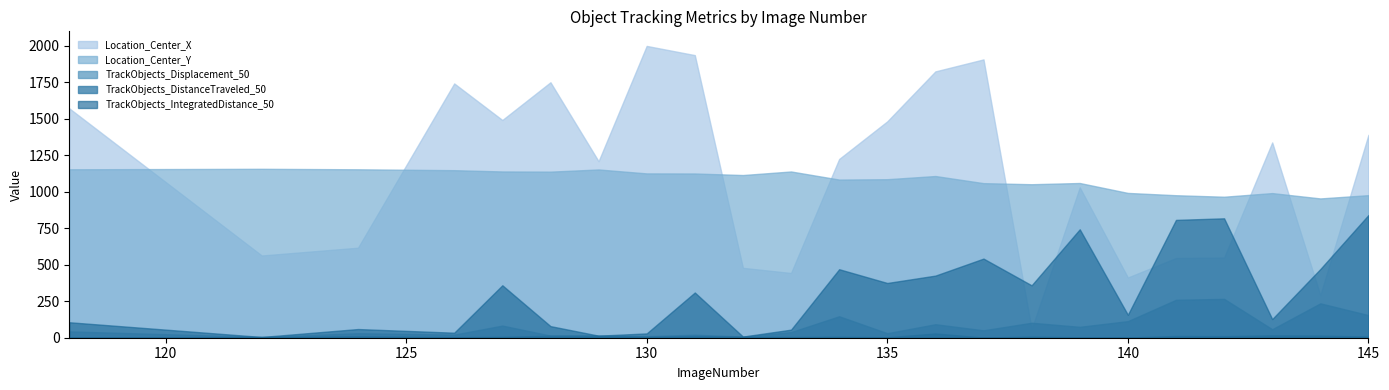

How many data points in Location_Center_Y are less than 1106?

11